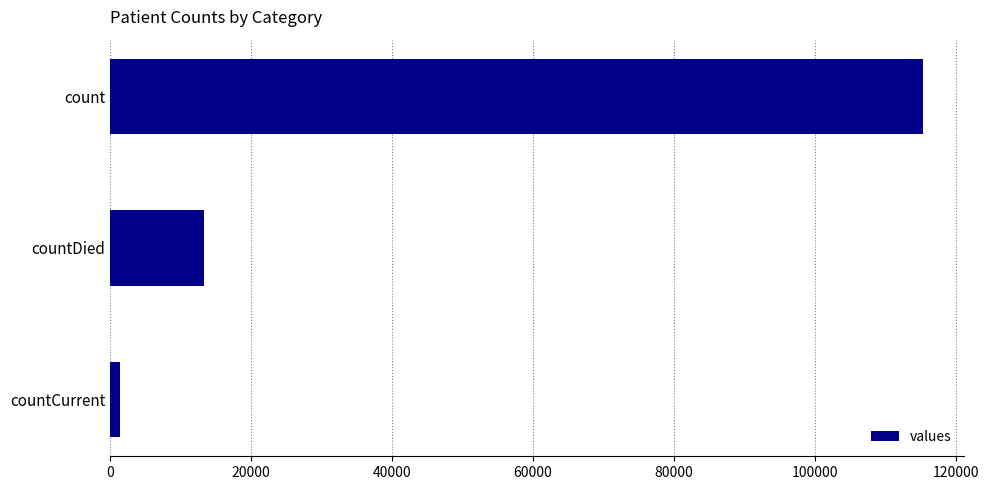

Which category has the lowest value across all series?

countCurrent